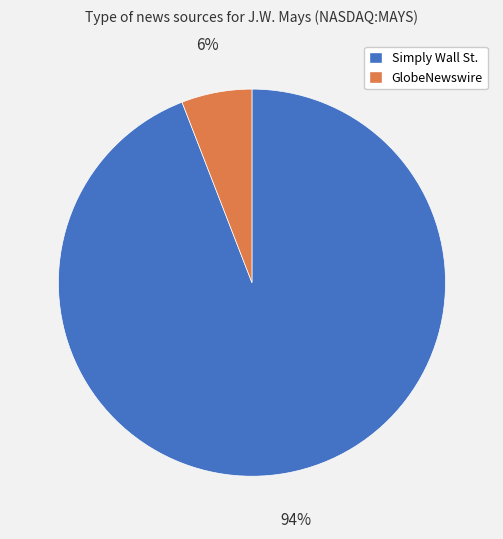

Which category has the smallest portion of the pie?

GlobeNewswire